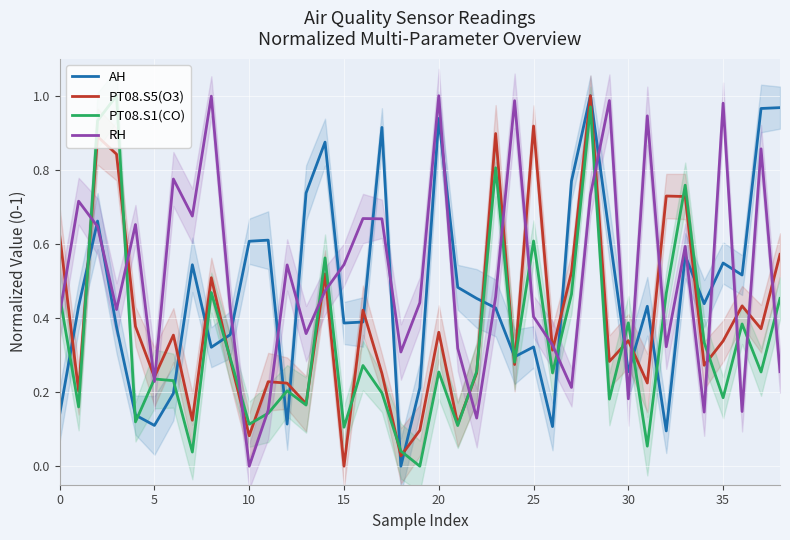

Does the chart display data point markers on the line(s)?

No